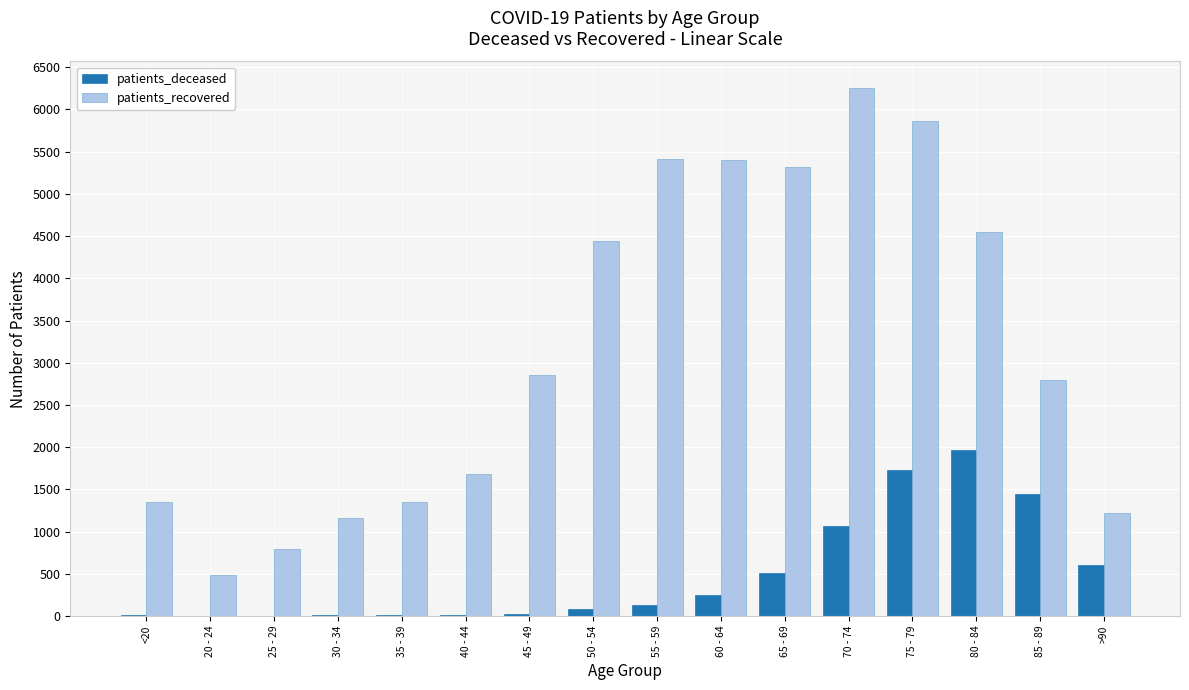

How many groups of bars are there?

16